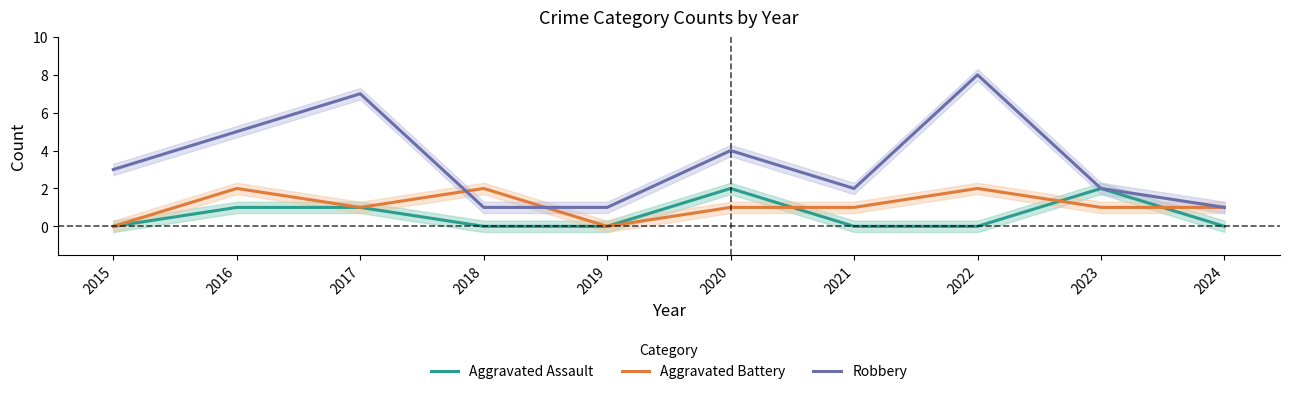

Rank the series by their maximum value, from lowest to highest.

Aggravated Assault, Aggravated Battery, Robbery